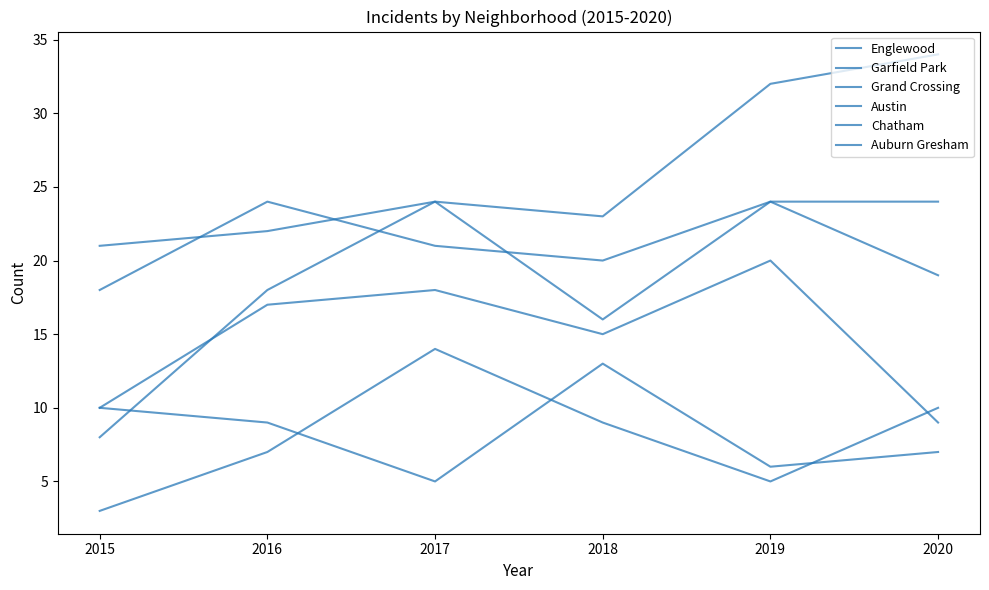

How many lines are shown in the chart?

6